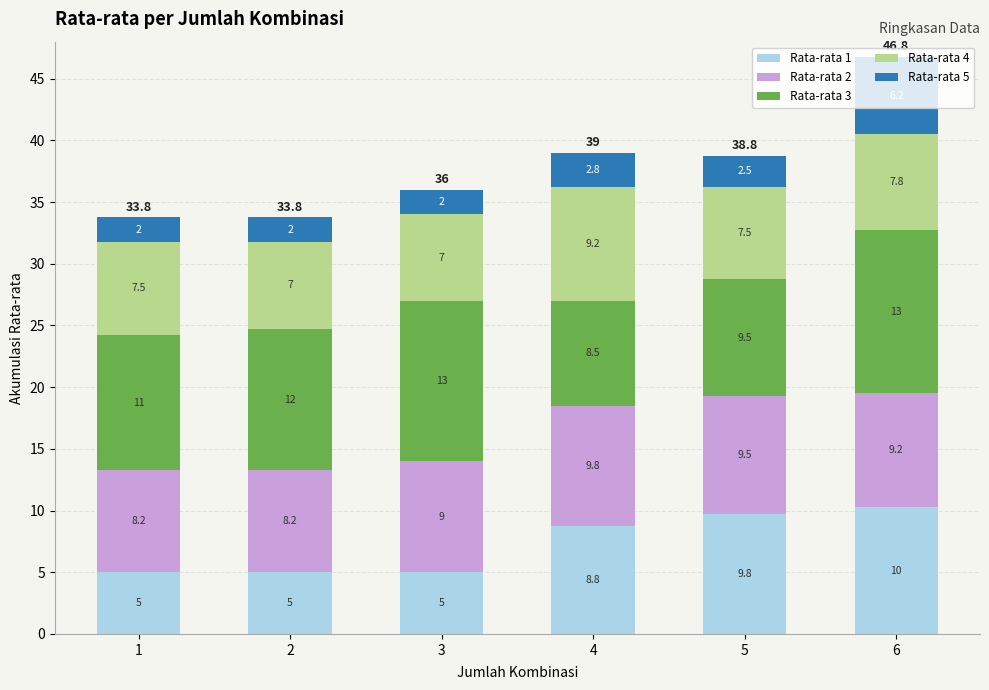

Is it true that Rata-rata 1 equals 5.0 at 2?

True